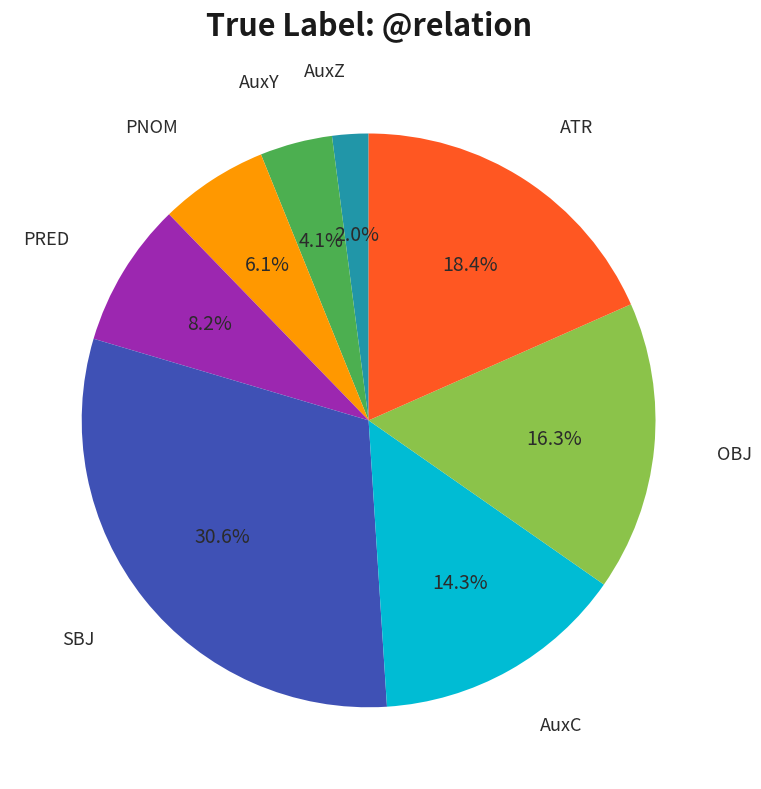

Which has a higher value, OBJ or SBJ?

SBJ